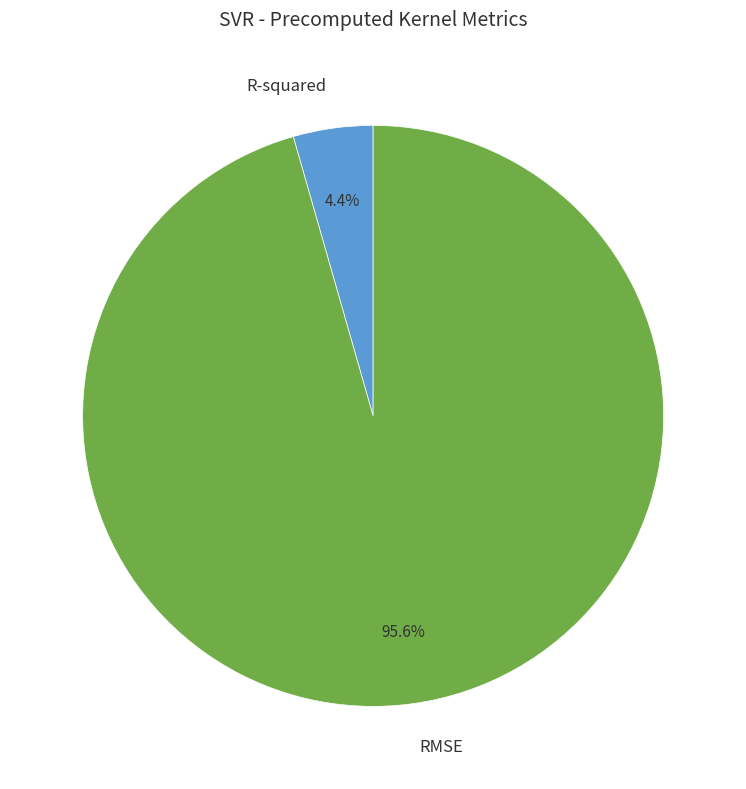

Does any single category account for the majority?

Yes